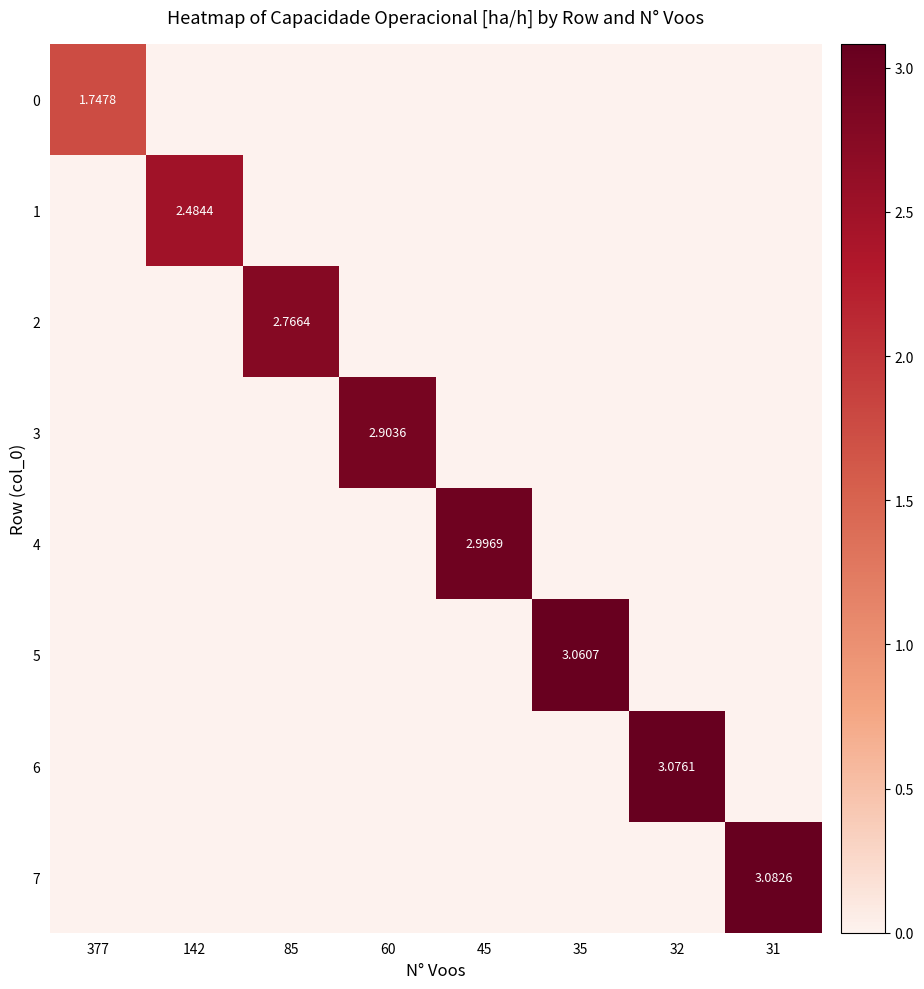

Which series has the largest total across all categories?

7